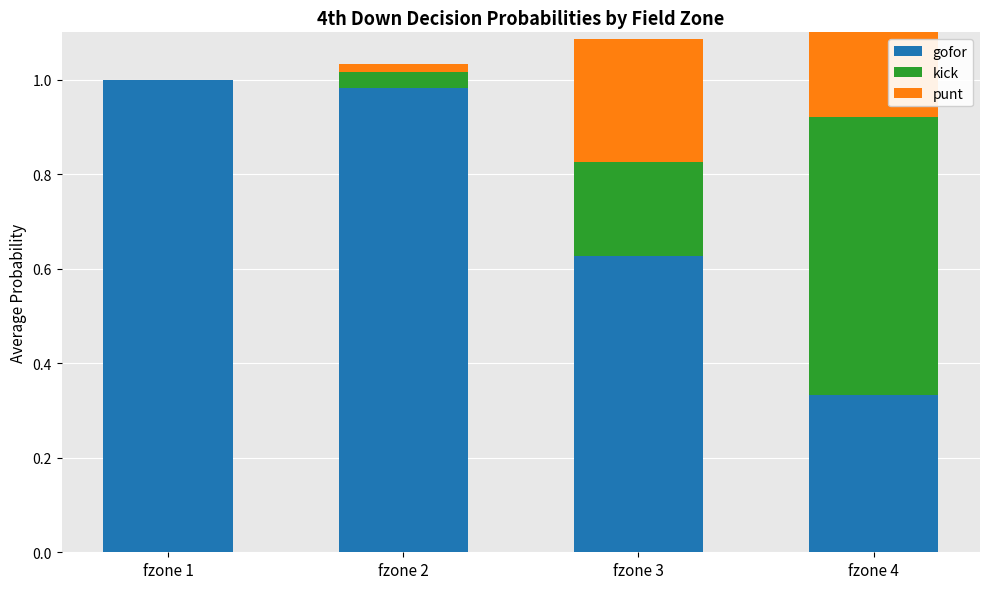

Which has a higher value, fzone 3 or fzone 1?

fzone 1